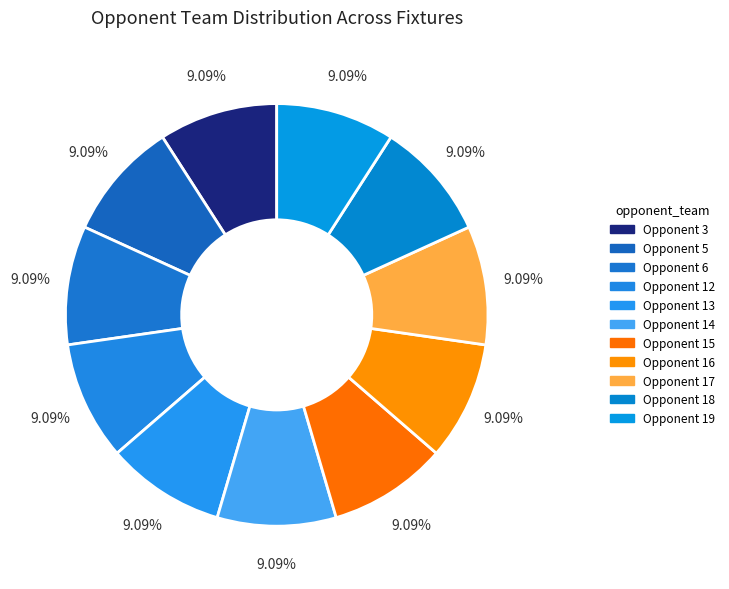

How many segments does this pie chart have?

11